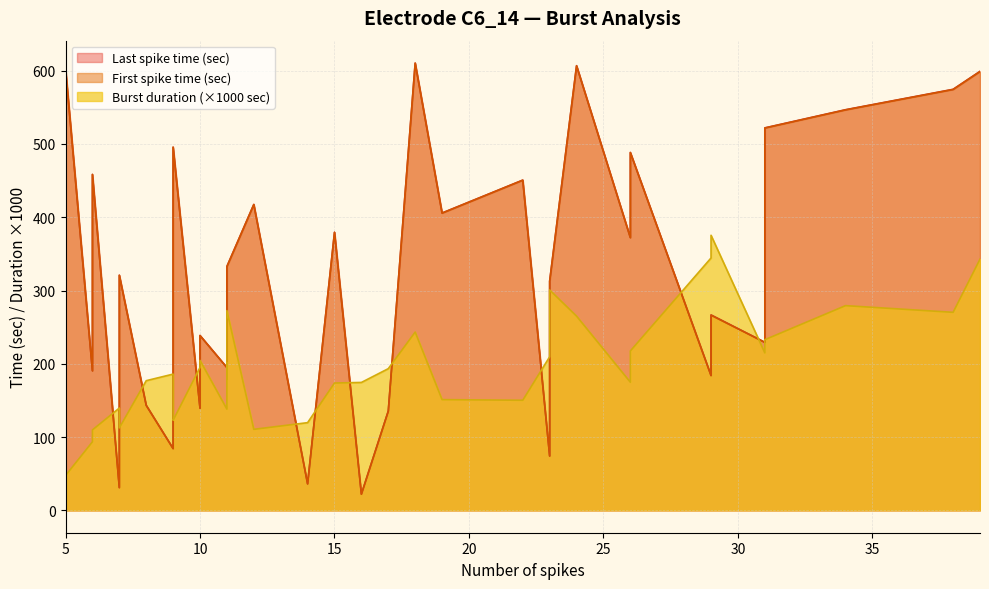

What is the spread (max minus min) of values at 19?

405.6